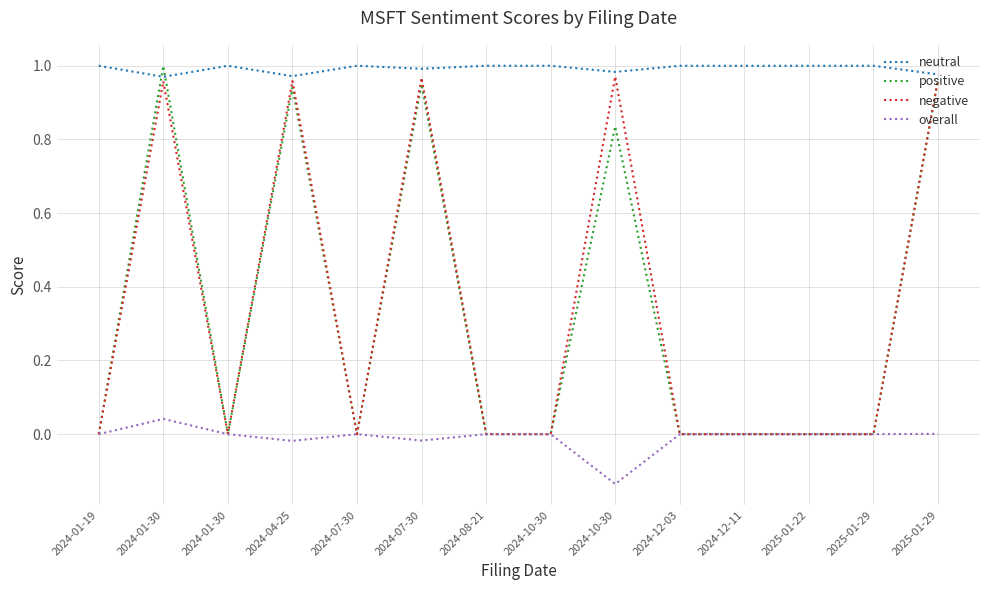

The negative series shows -0.7 at 2024-08-21. True or false?

False